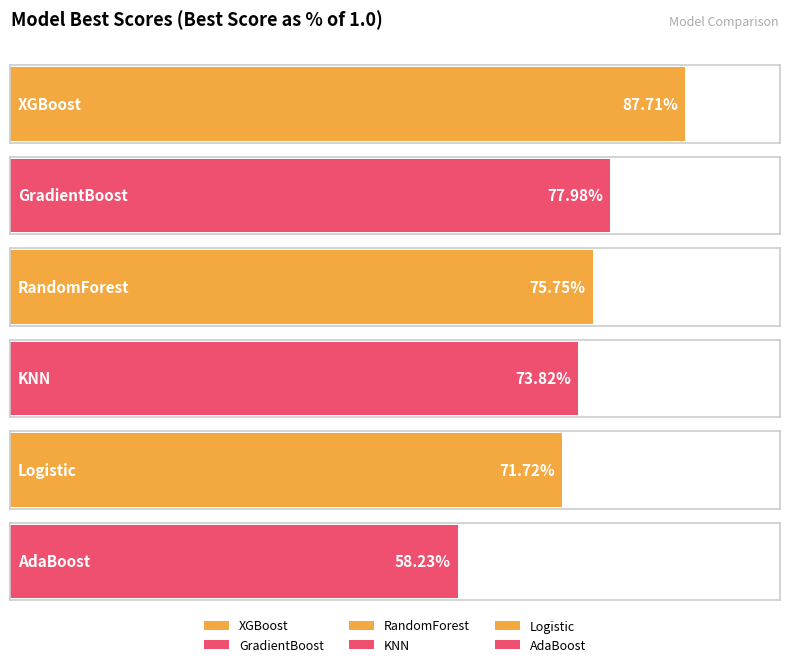

What is the maximum value shown in the chart?

0.9